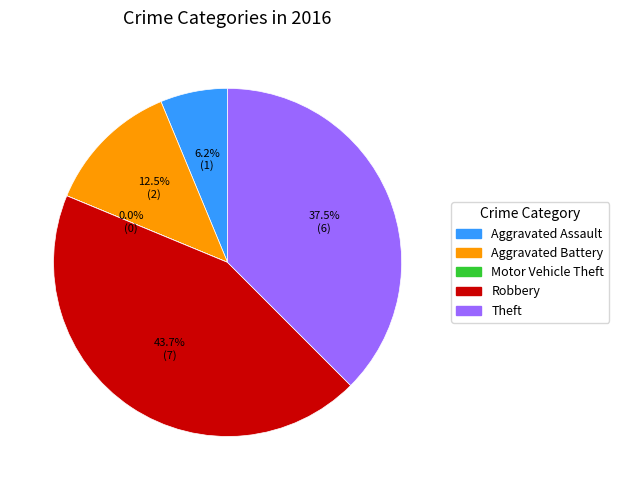

Approximately how many times larger is the value at Aggravated Battery compared to Aggravated Assault?

2.0